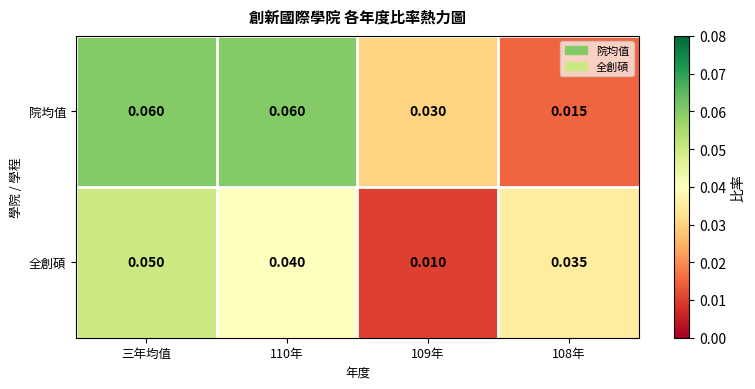

At which category is the sum across all series the highest?

三年均值